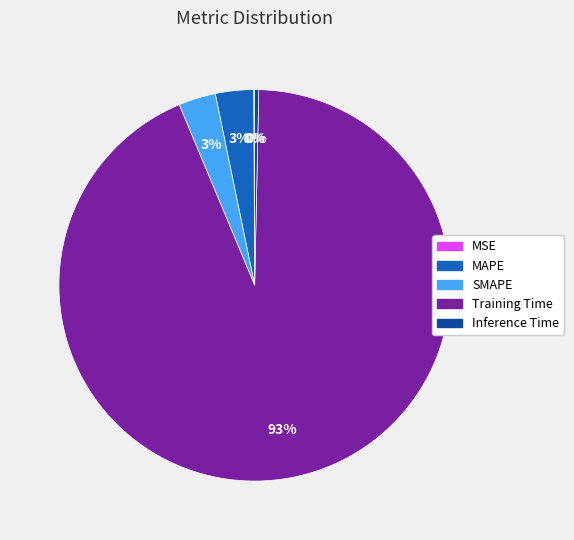

To the nearest percent, what is the average slice percentage?

20%